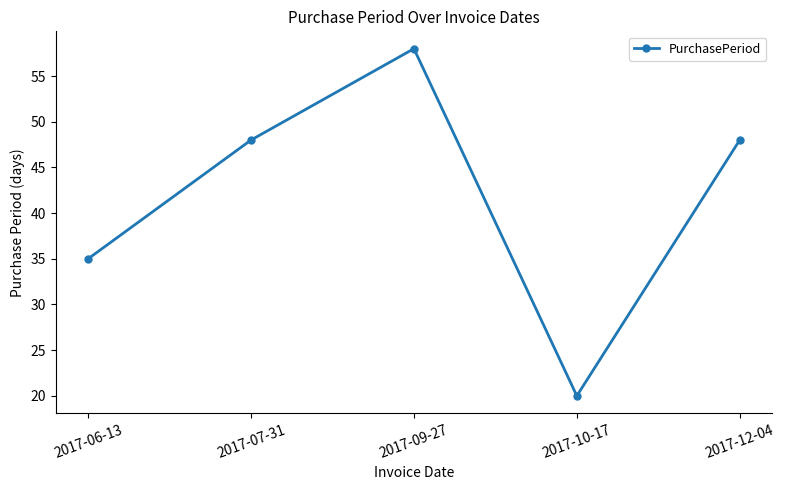

Where is the first local maximum?

2017-09-27